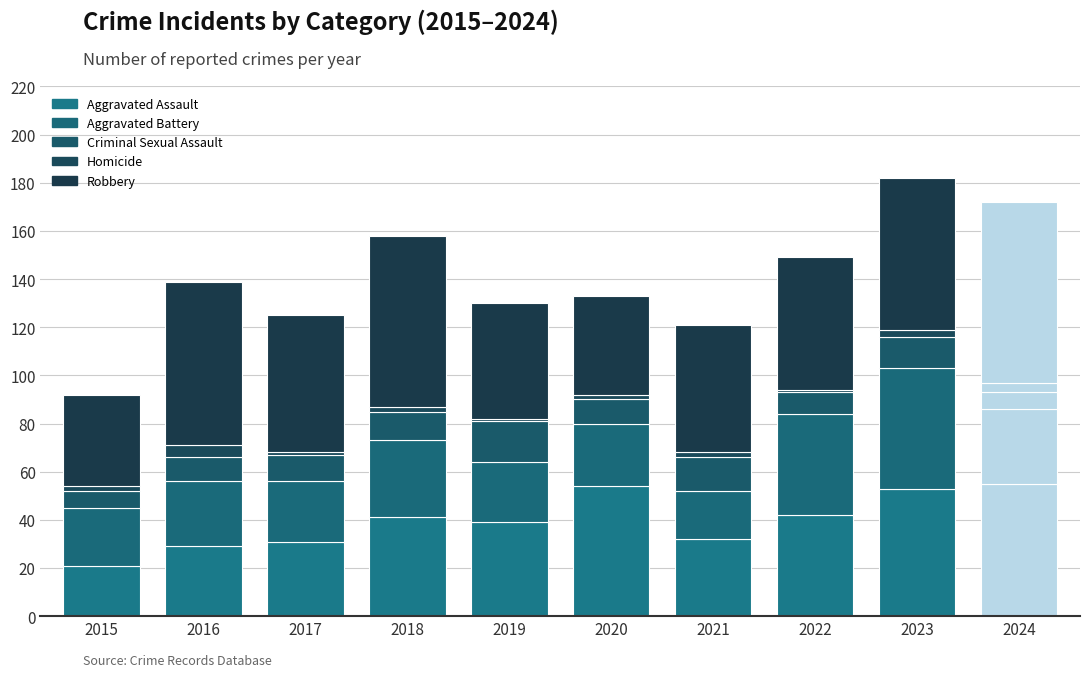

What is the difference between the second highest and second lowest values in the Robbery series?

30